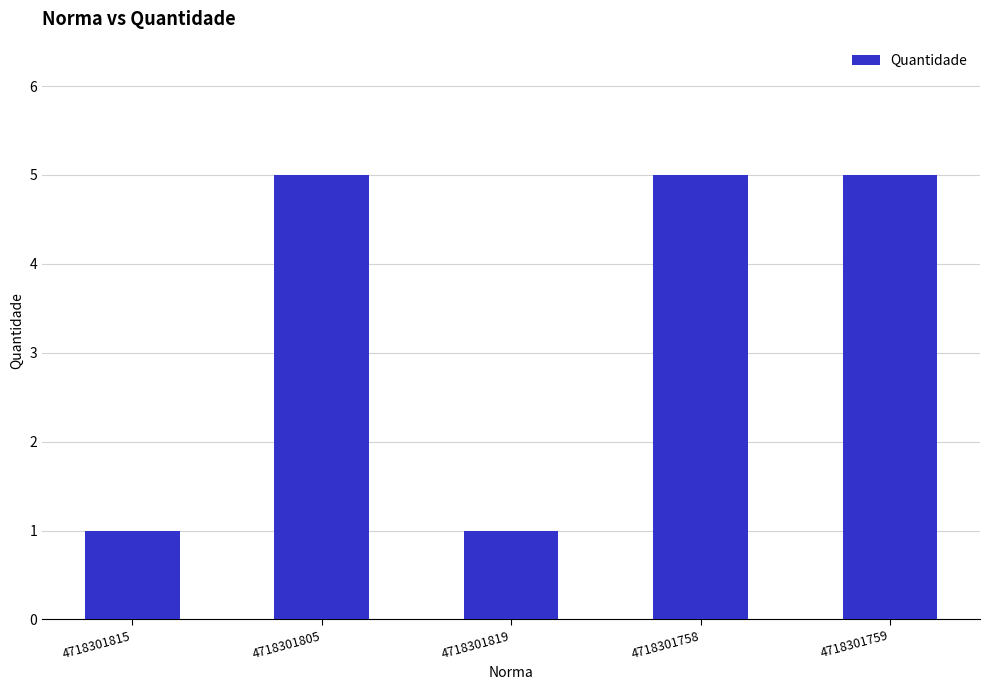

Which has a higher value, 4718301819 or 4718301759?

4718301759